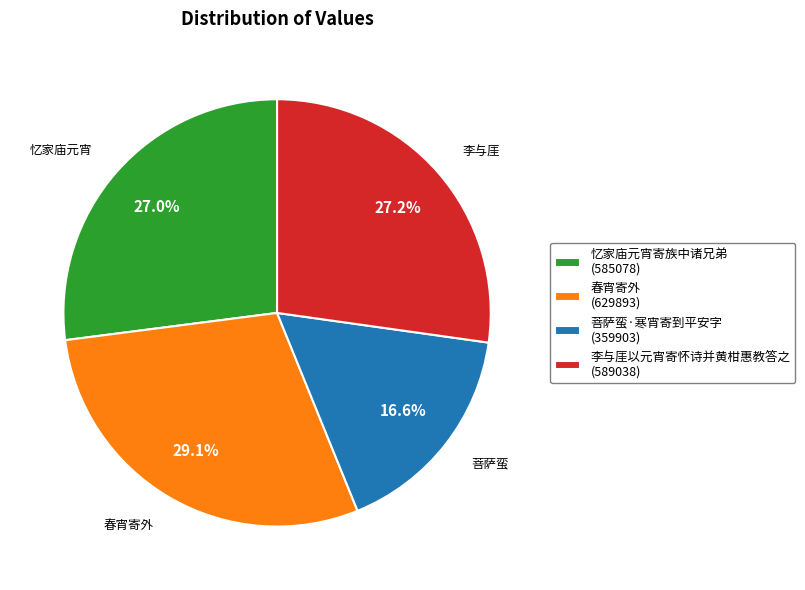

Between 菩萨蛮·寒宵寄到平安字 and 李与厓以元宵寄怀诗并黄柑惠教答之, which is larger?

李与厓以元宵寄怀诗并黄柑惠教答之